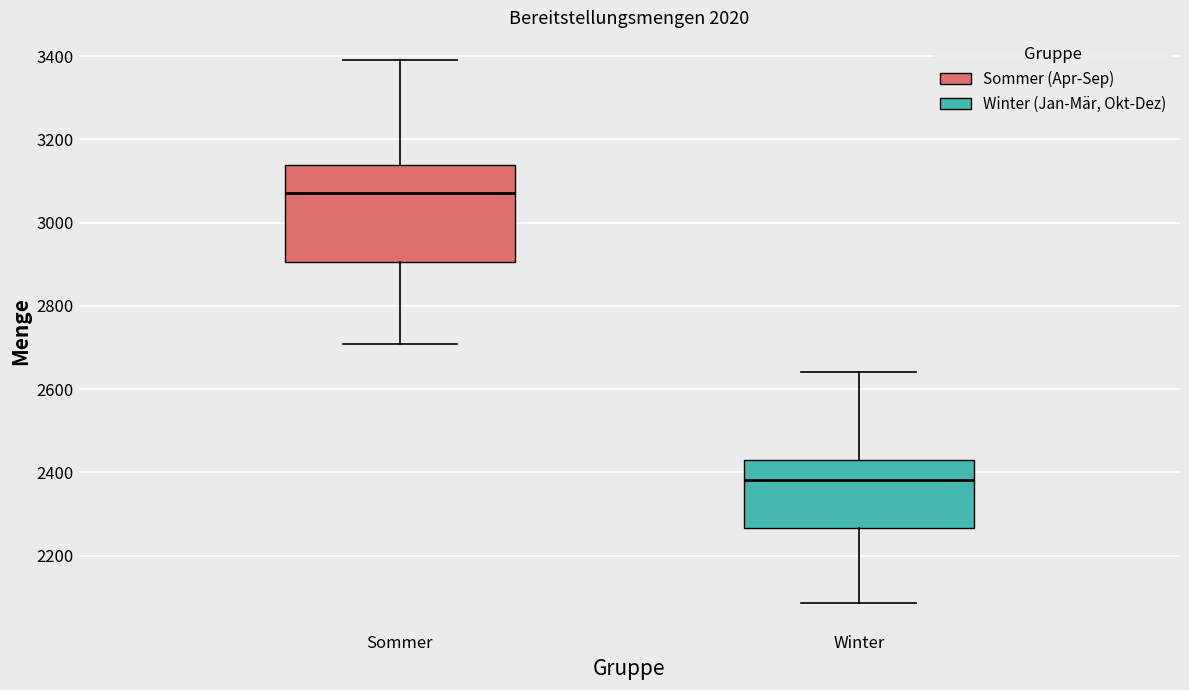

Where is the upper edge of the box for Winter on the y-axis? The values are not printed on the chart, so give them approximately, as read against the axis.

2420